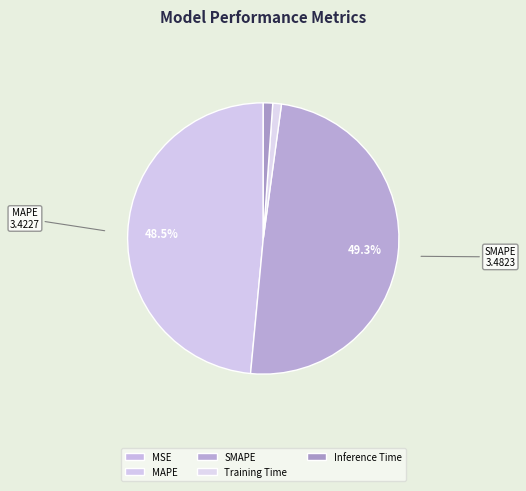

Between Inference Time and SMAPE, which is larger?

SMAPE